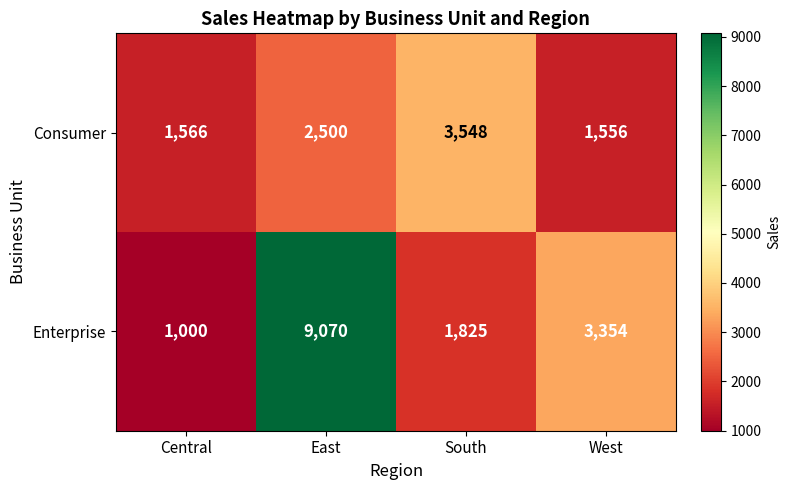

List the series in order of their overall mean, lowest first.

Consumer, Enterprise